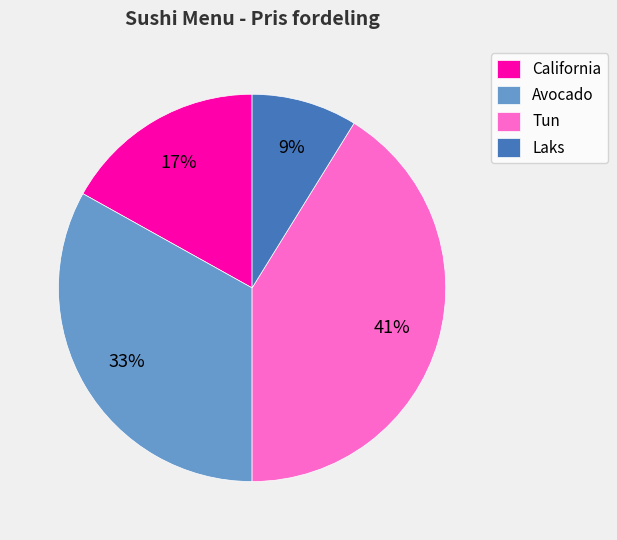

Between Tun and Avocado, which is larger?

Tun